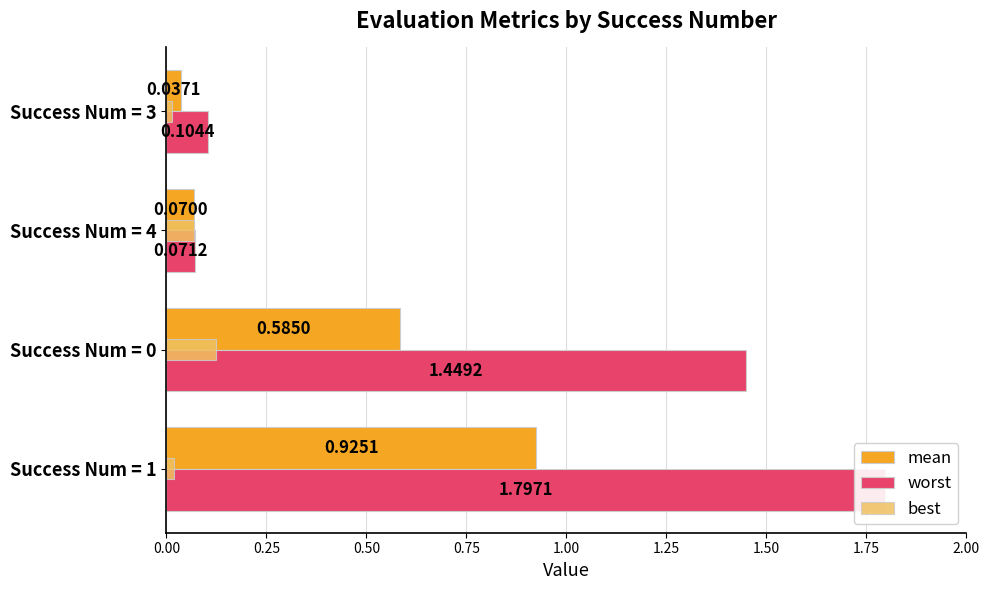

How many distinct data groups are displayed?

3